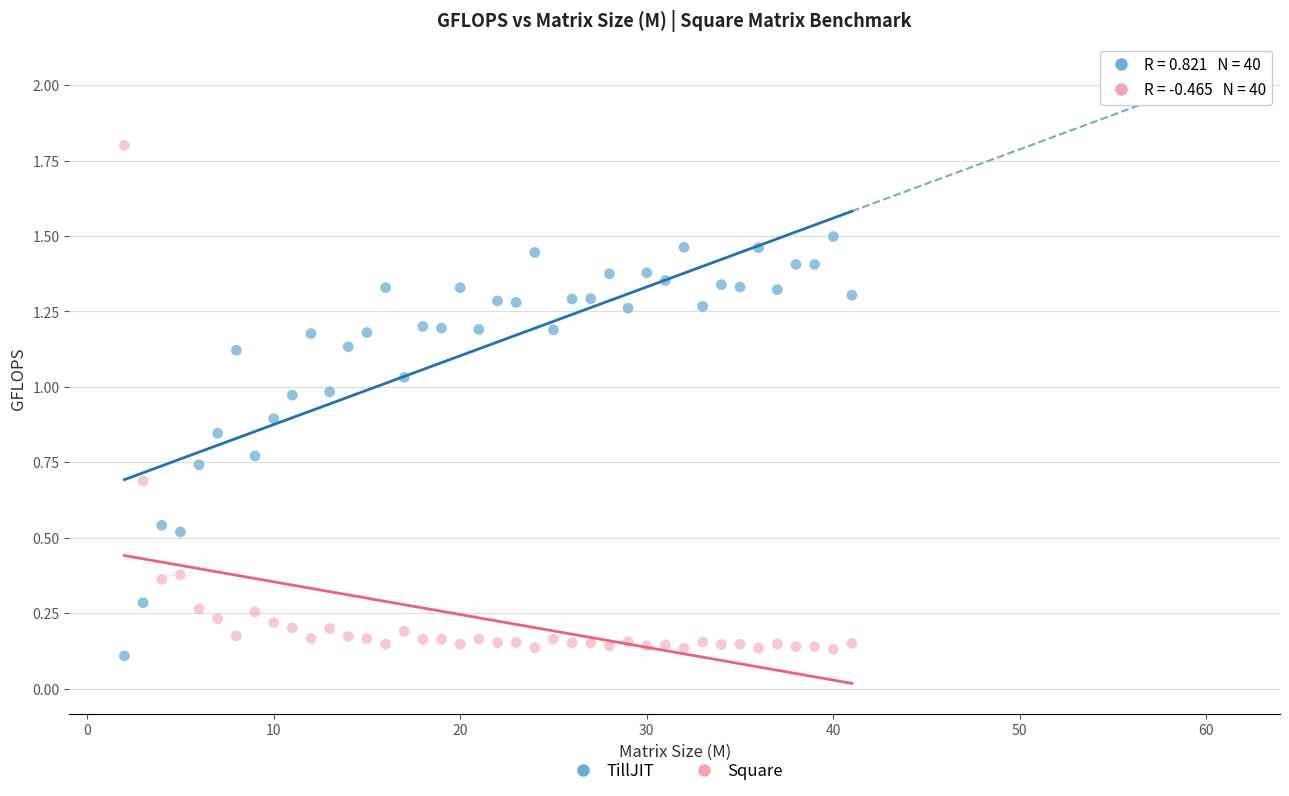

Across all data points, what is the range of X values (max minus min)?

39.0